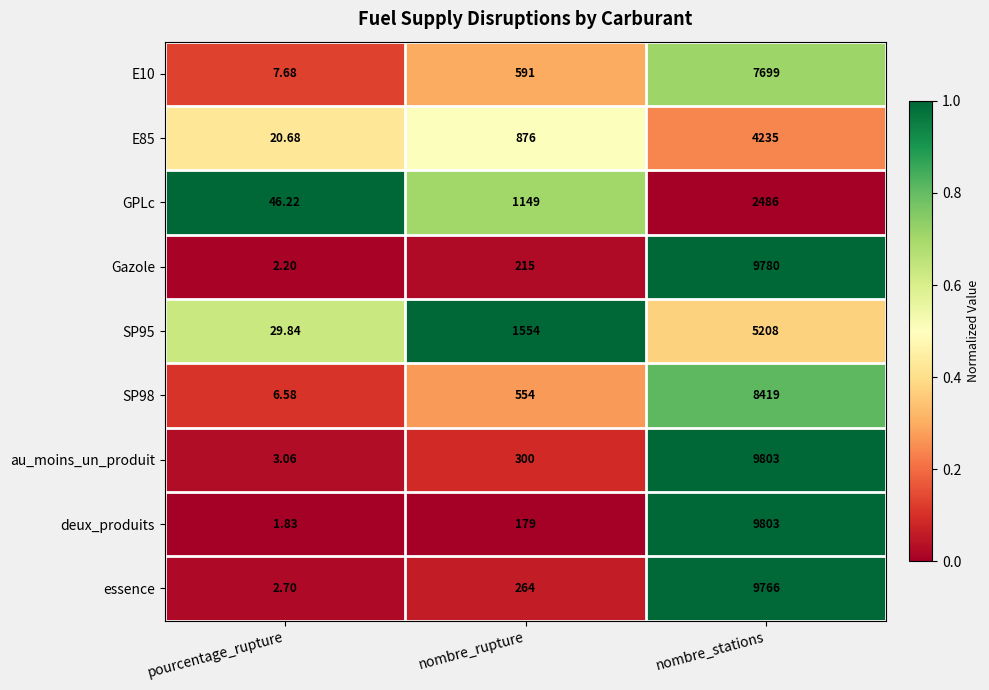

Which series has the largest total across all categories?

au_moins_un_produit